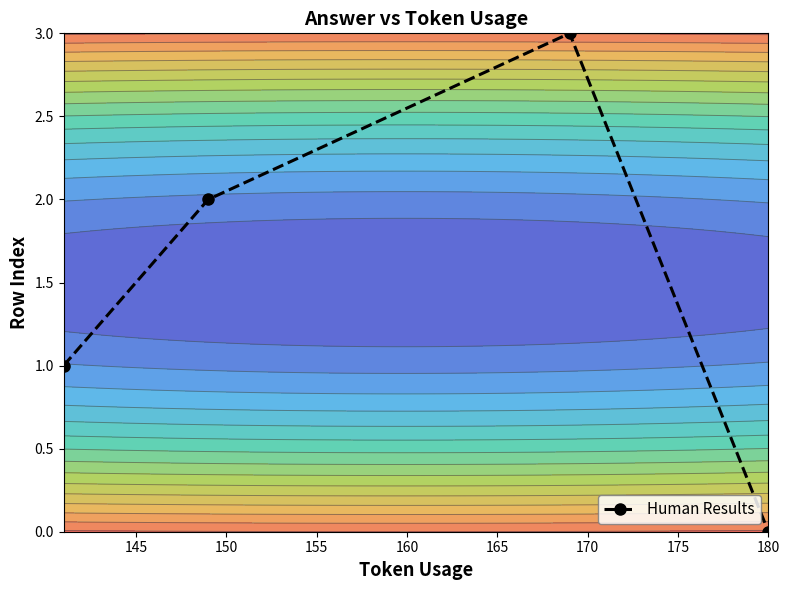

True or false: Human Results has more than 2 interior local peaks.

False